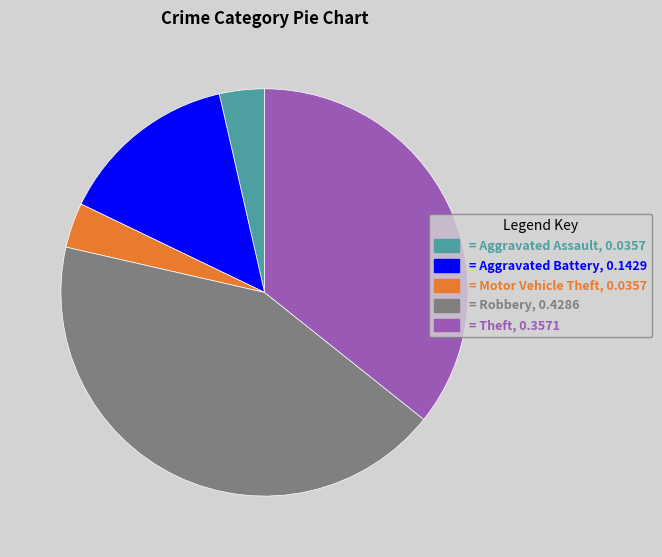

Is it true that = Robbery, 0.4286 is 43% of the pie?

True